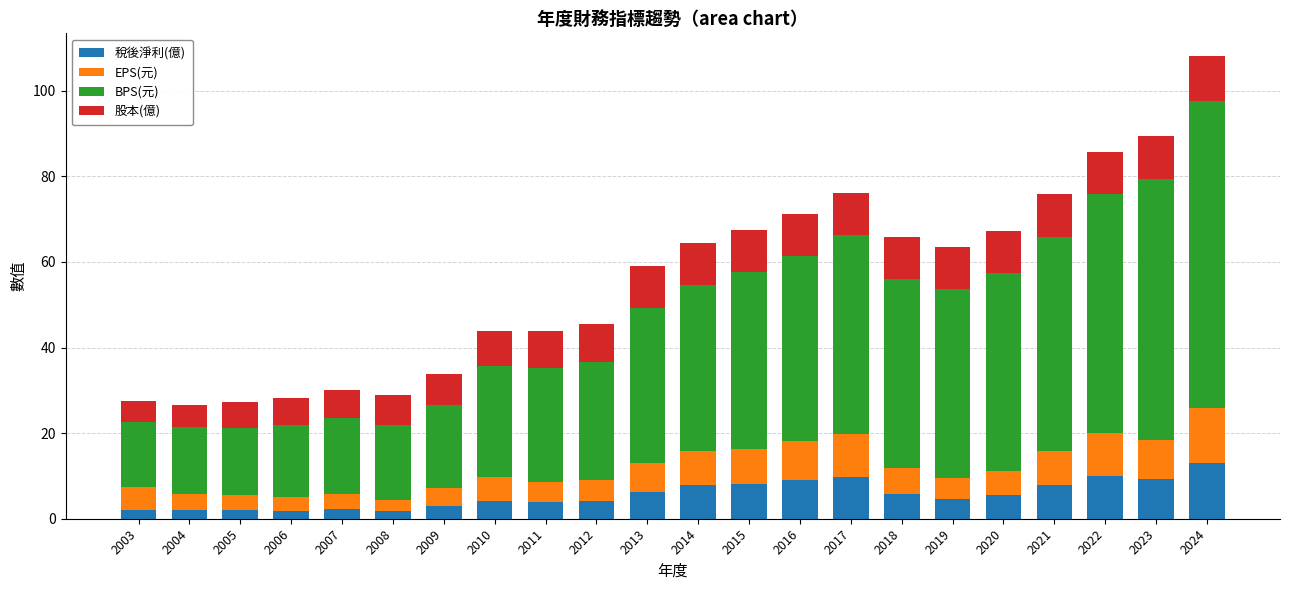

Does the chart contain any negative values?

No